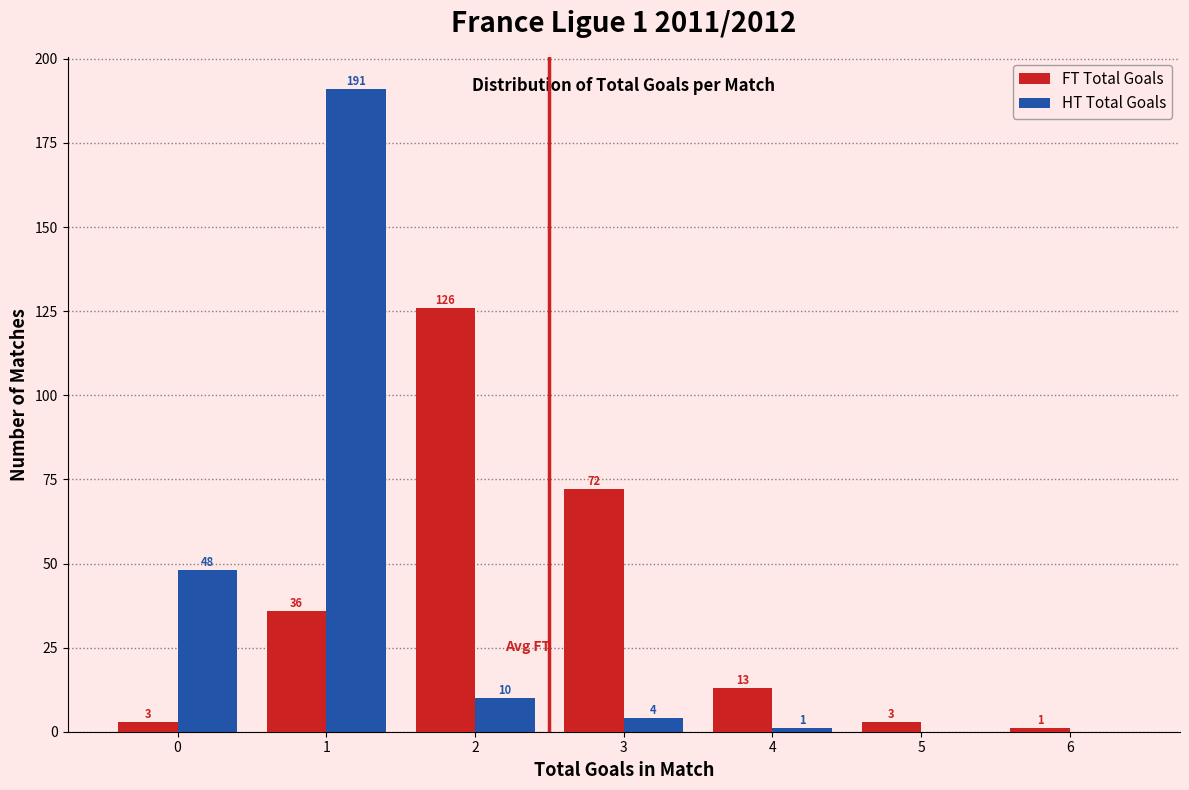

In the FT Total Goals series, which range on the x-axis has the tallest bar?

1.5 to 2.5